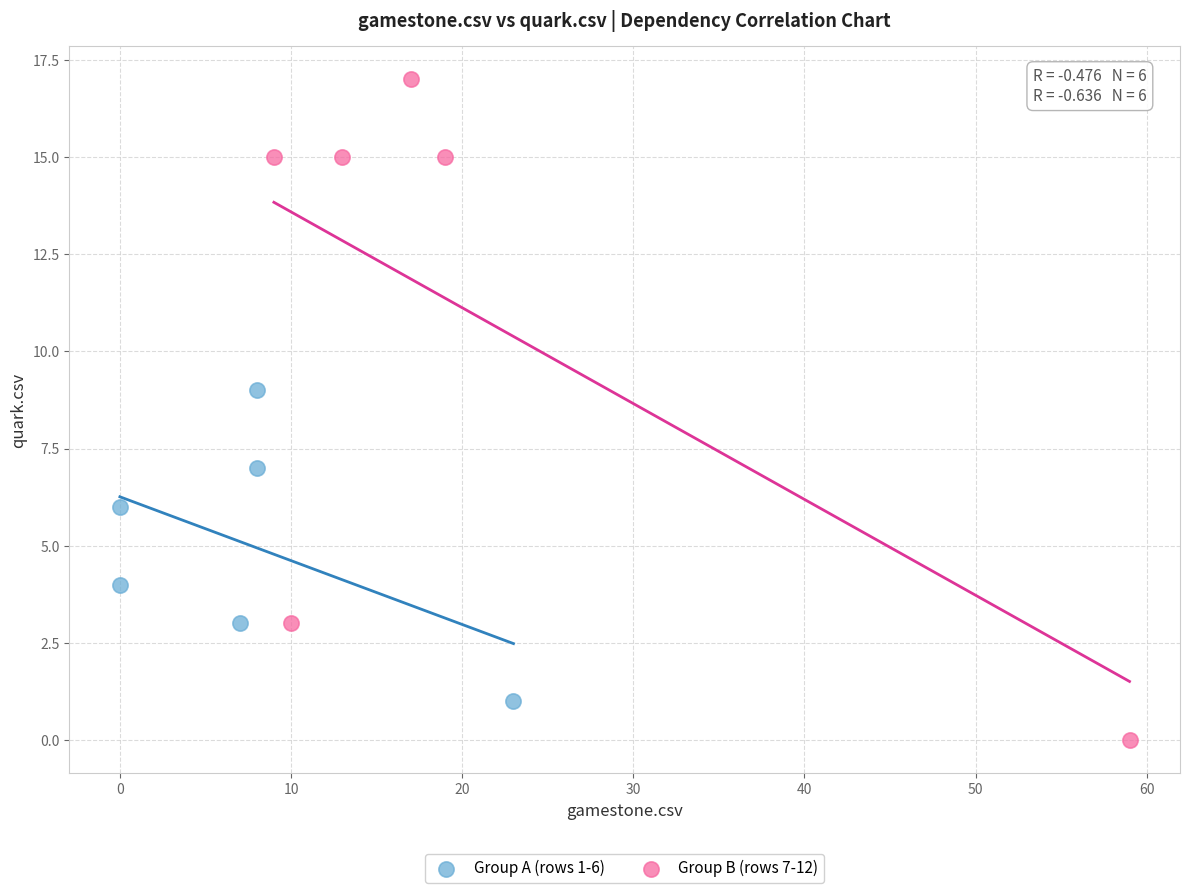

What are all the series names shown in the legend?

Group A (rows 1-6), Group B (rows 7-12)